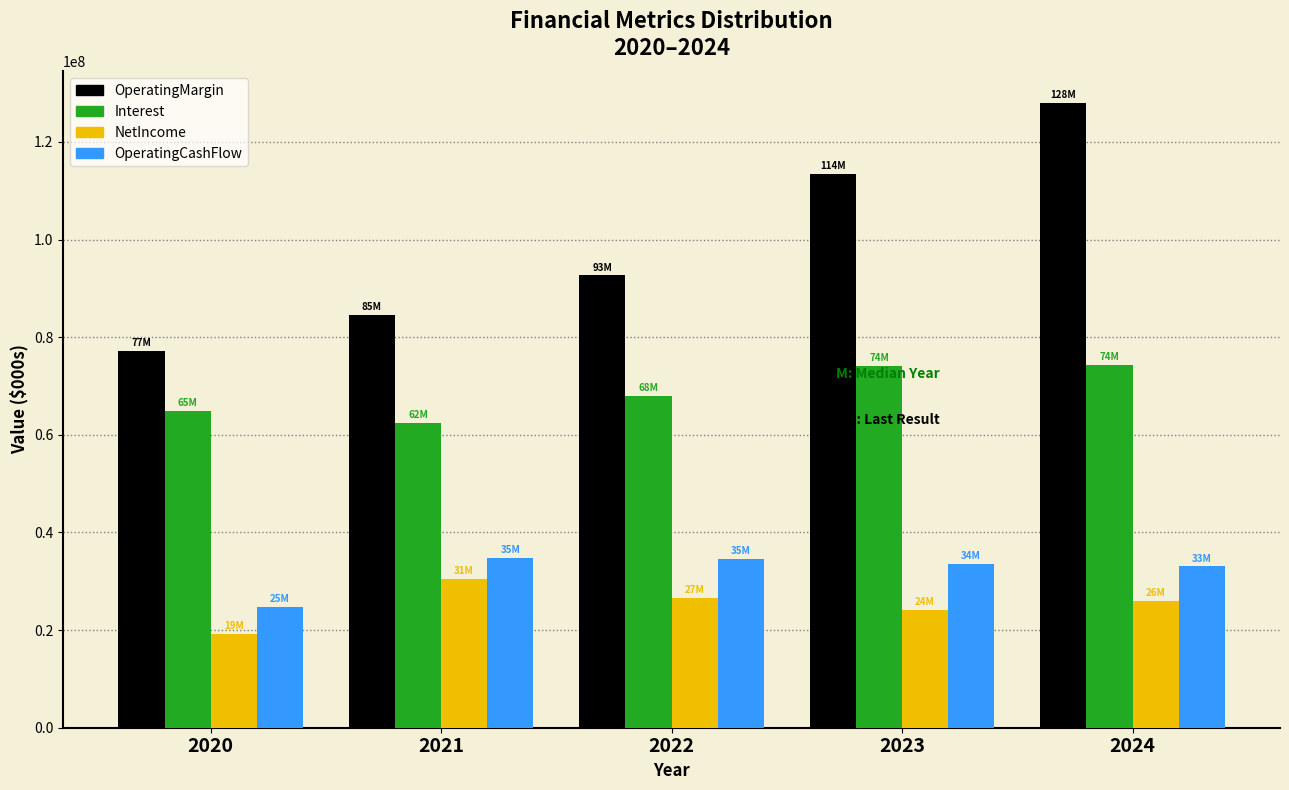

Which series has the widest spread of values?

OperatingMargin